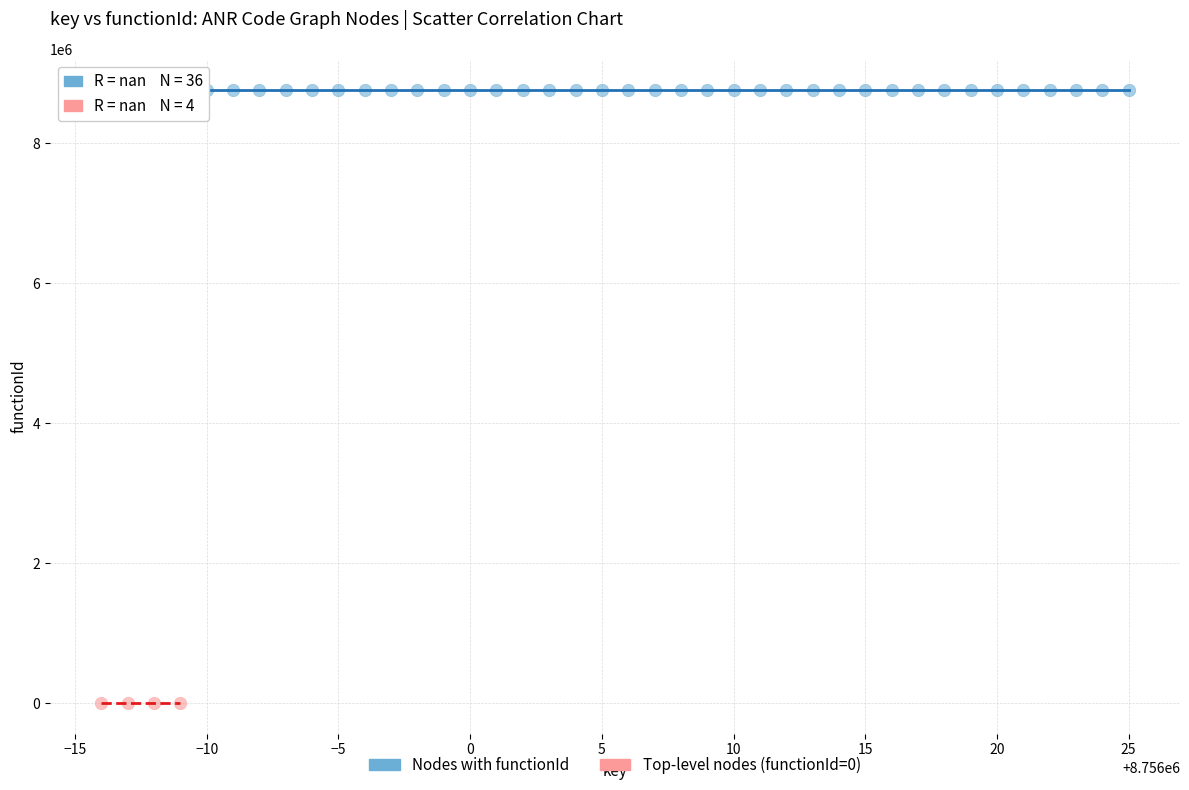

Which series reaches the maximum Y coordinate?

Nodes with functionId